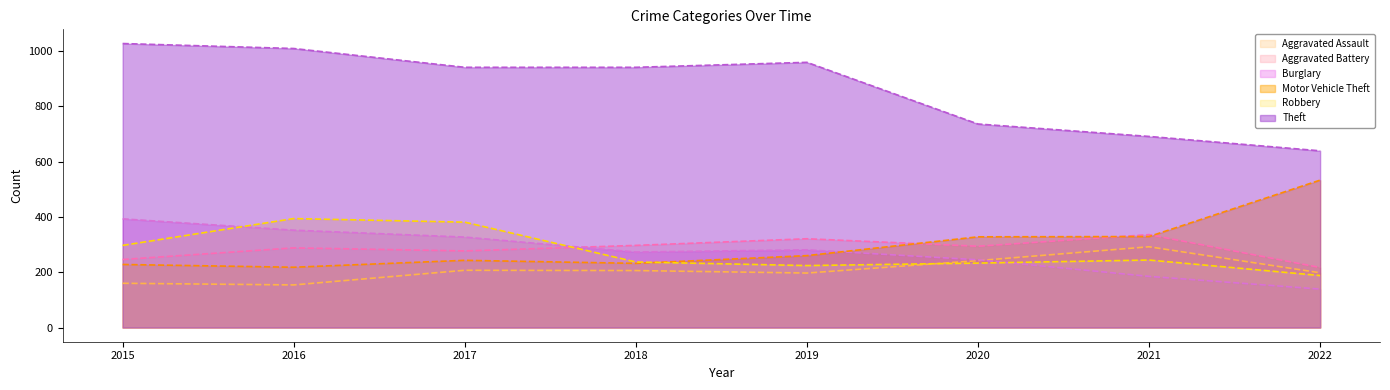

How many data points in Robbery are above 244?

3